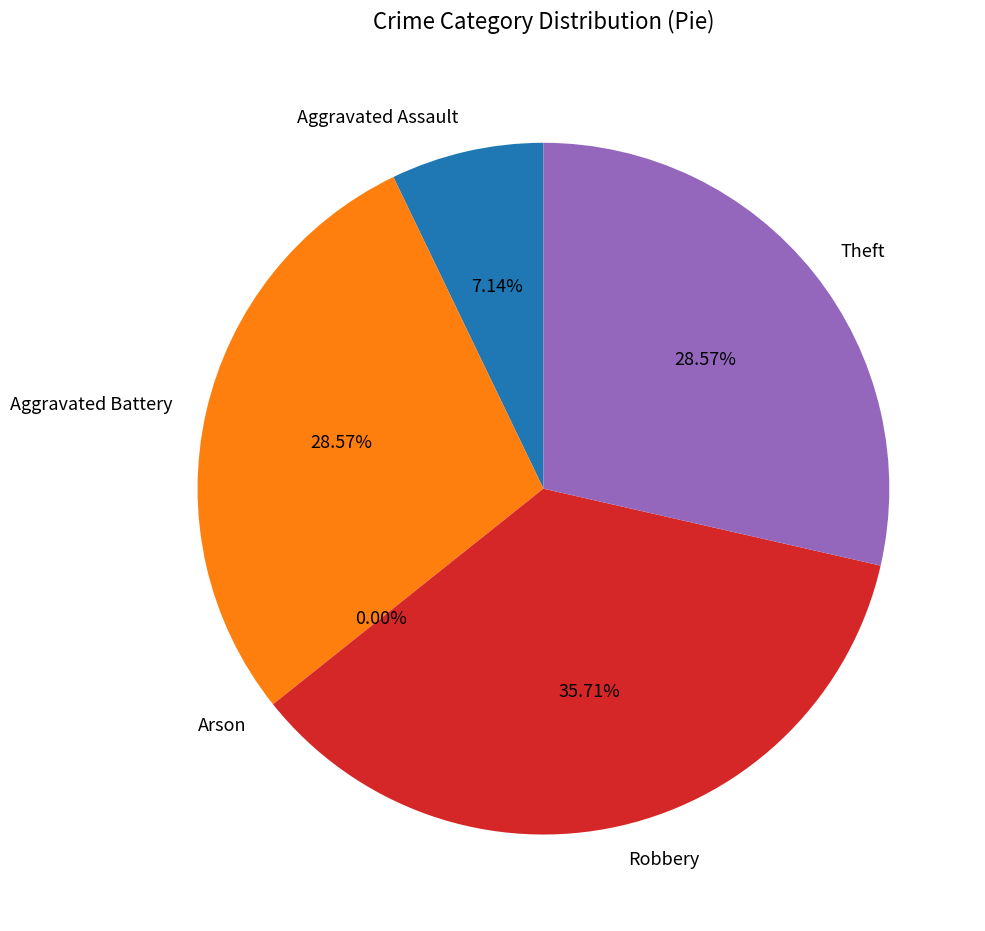

Does any single category account for the majority?

No